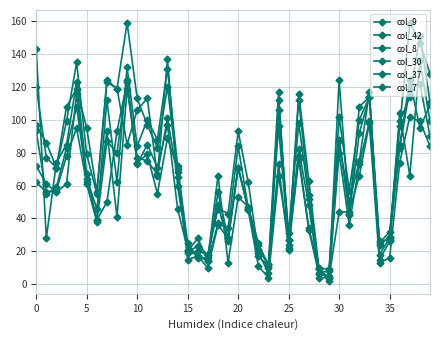

How many distinct data groups are displayed?

6